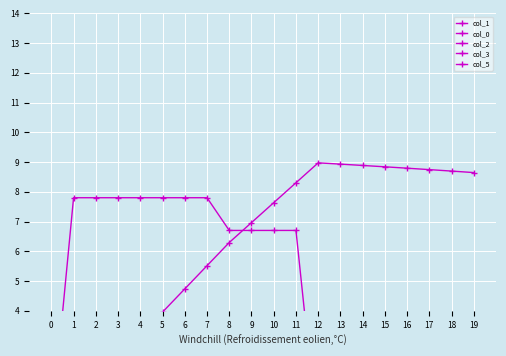

How many interior local peaks does the col_2 series have?

5